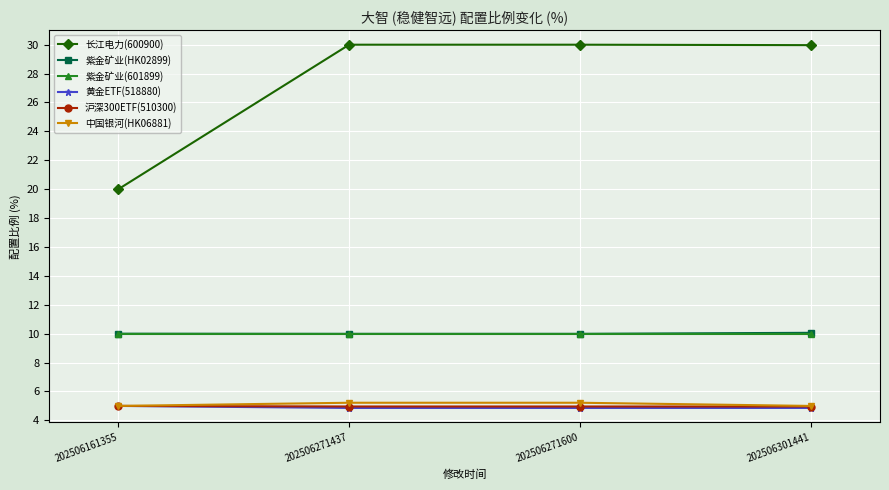

Read the 沪深300ETF(510300) value at 202506271437.

5.0